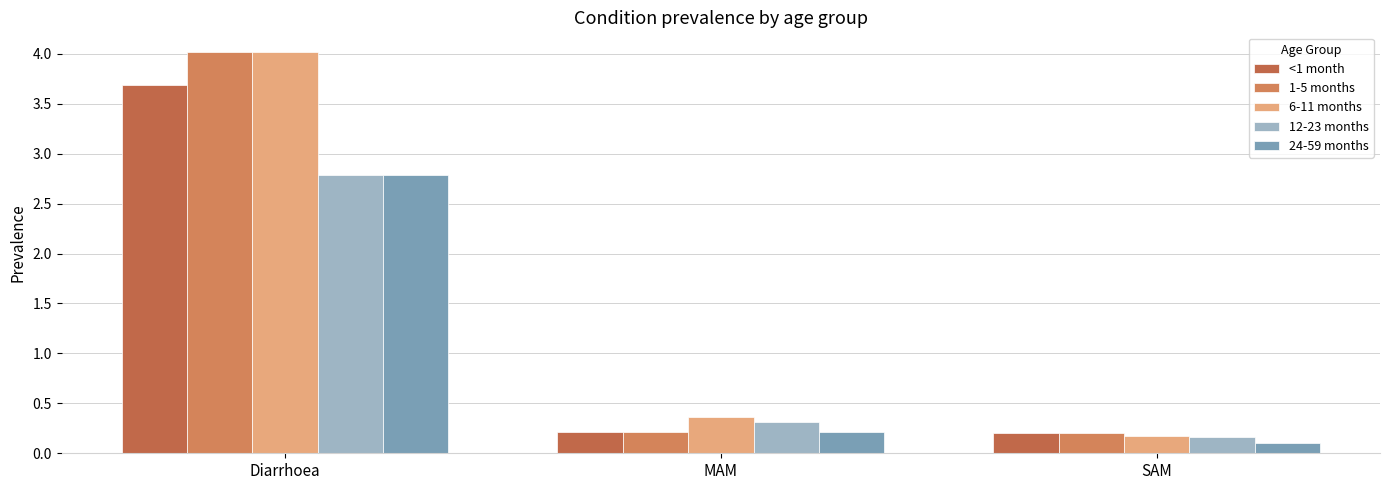

What is the value of the 24-59 months bar at the 3rd from the left?

0.1